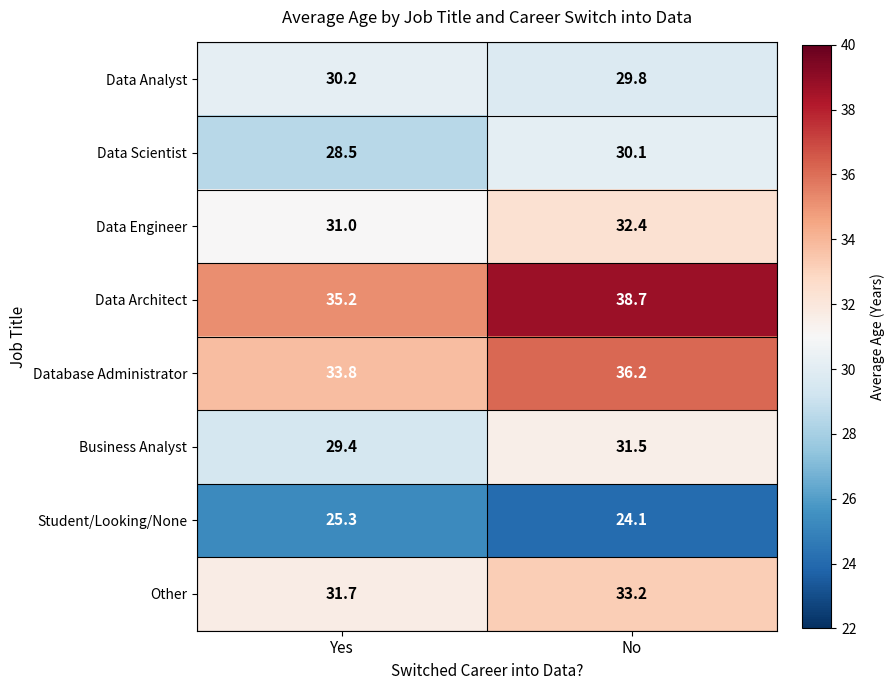

How many categories are shown in the chart?

2